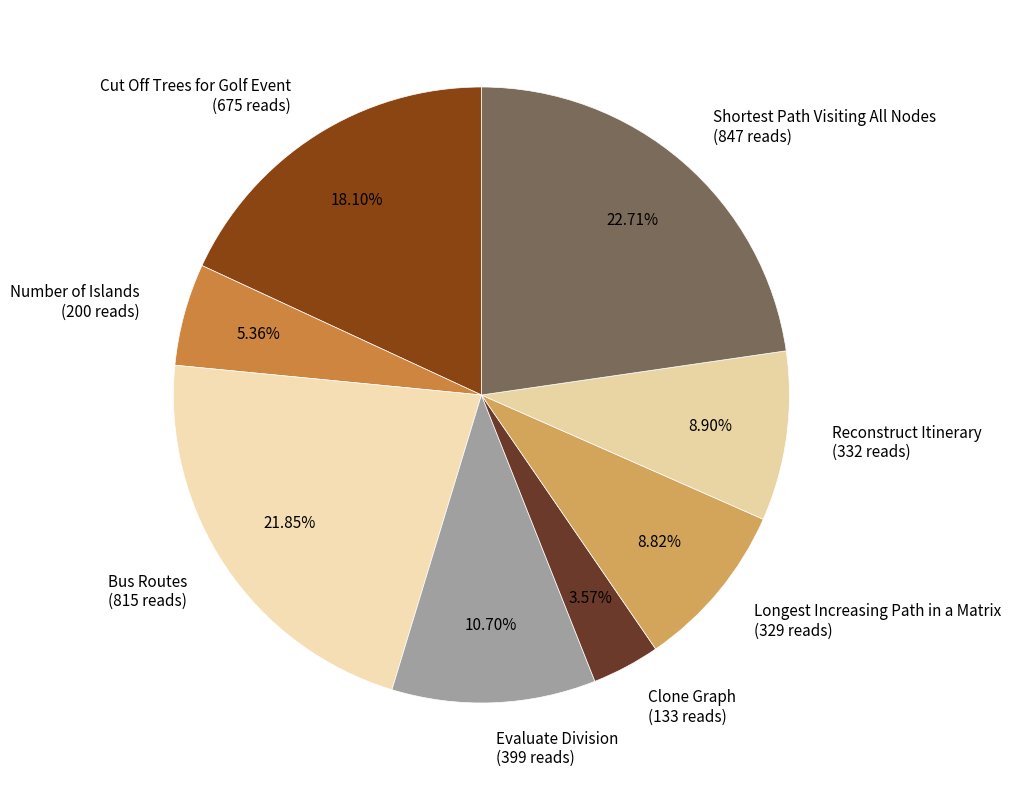

Between Longest Increasing Path in a Matrix and Shortest Path Visiting All Nodes, which is larger?

Shortest Path Visiting All Nodes